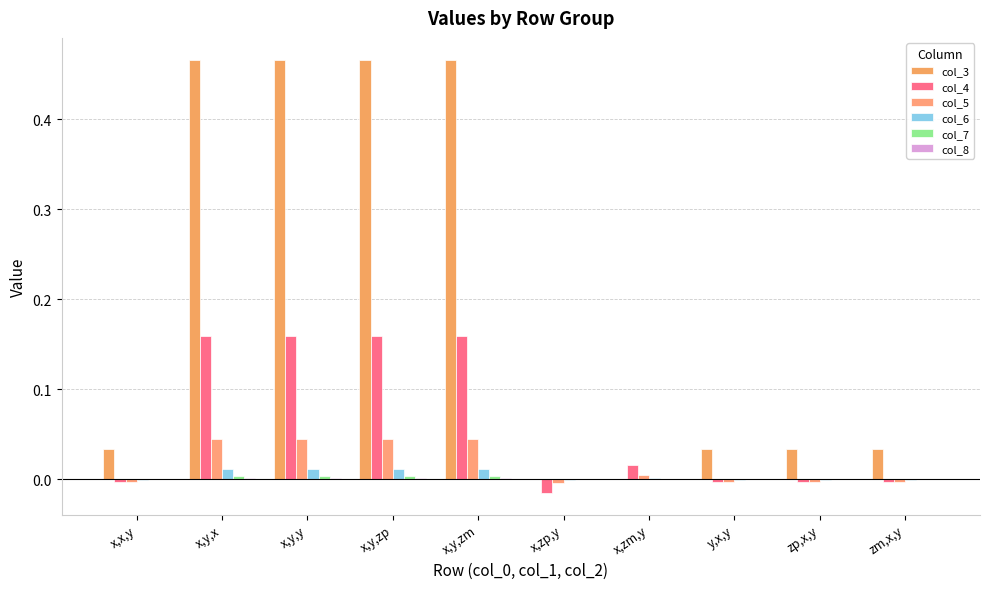

What position from the left is y,x,y?

8